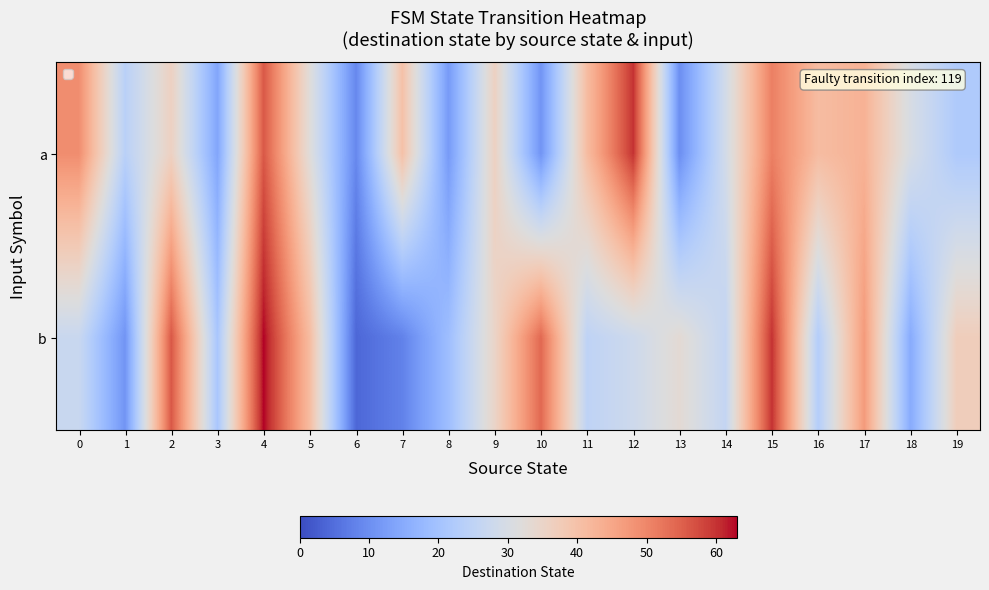

What is the total value across all series at 2?

92